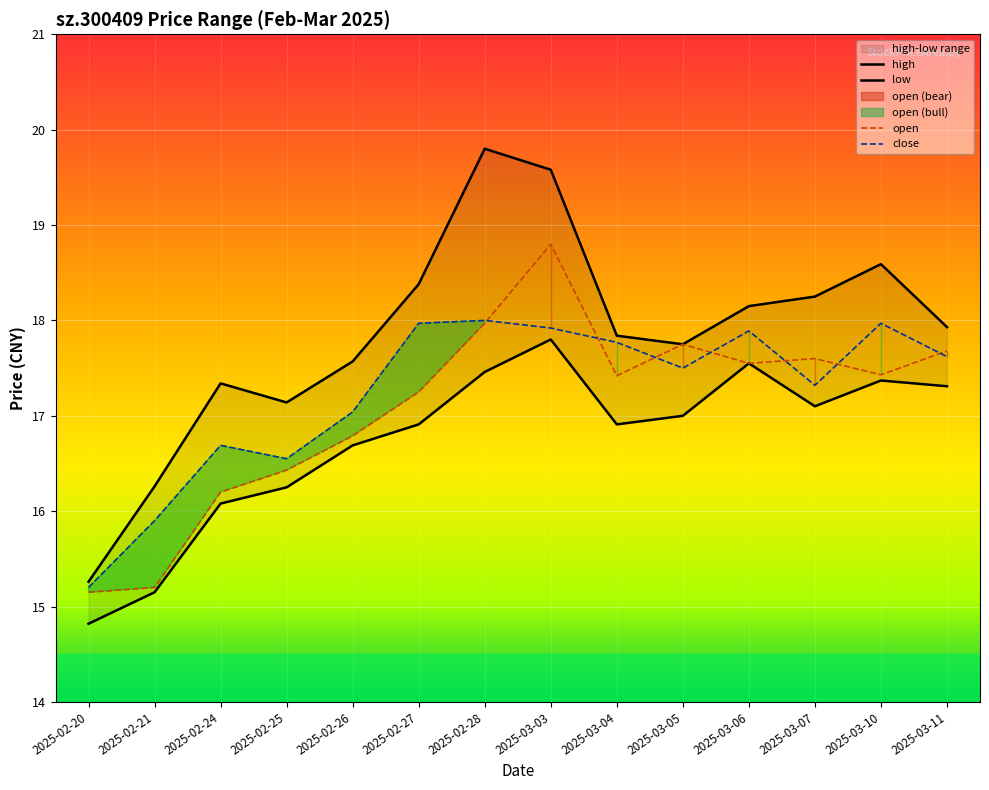

Reading right to left, extract all data points from this chart.

open: 17.7	17.4	17.6	17.6	17.8	17.4	18.8	18.0	17.2	16.8	16.4	16.2	15.2	15.2
high: 17.9	18.6	18.2	18.1	17.8	17.8	19.6	19.8	18.4	17.6	17.1	17.3	16.3	15.3
low: 17.3	17.4	17.1	17.6	17.0	16.9	17.8	17.5	16.9	16.7	16.2	16.1	15.2	14.8
close: 17.6	18.0	17.3	17.9	17.5	17.8	17.9	18.0	18.0	17.0	16.6	16.7	15.9	15.2